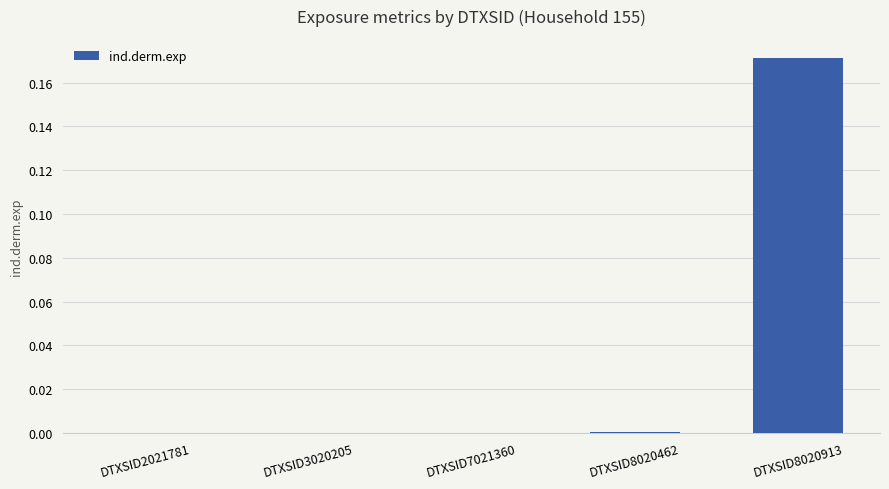

Which category has the highest value across all series?

DTXSID8020913